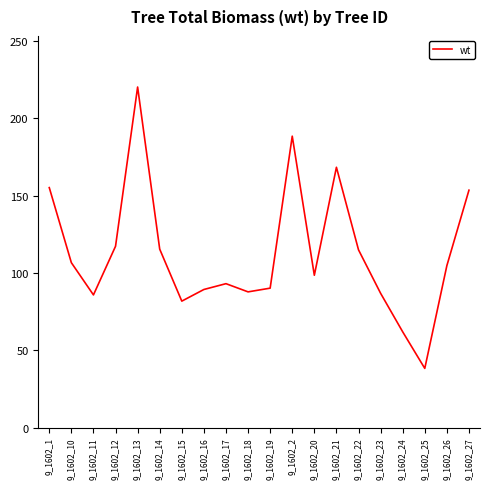

Read the value at 9_1602_15.

81.8